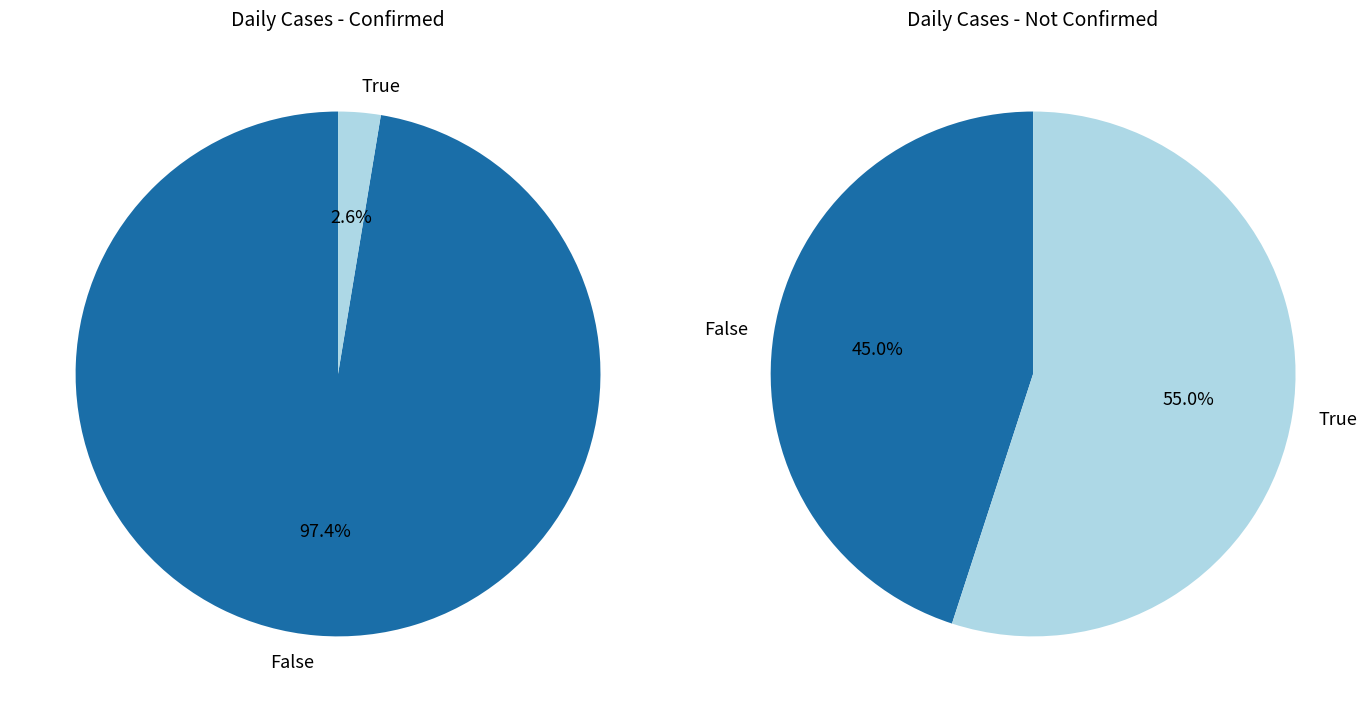

Do 31 and 9 together represent more than half of the pie?

No